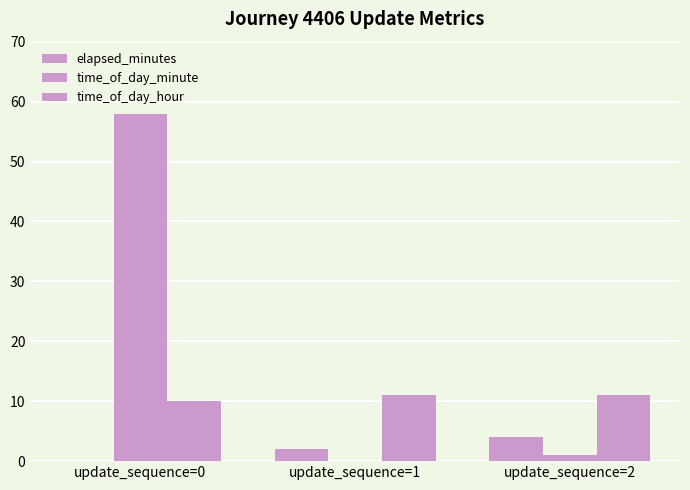

Count the number of categories in the chart.

3